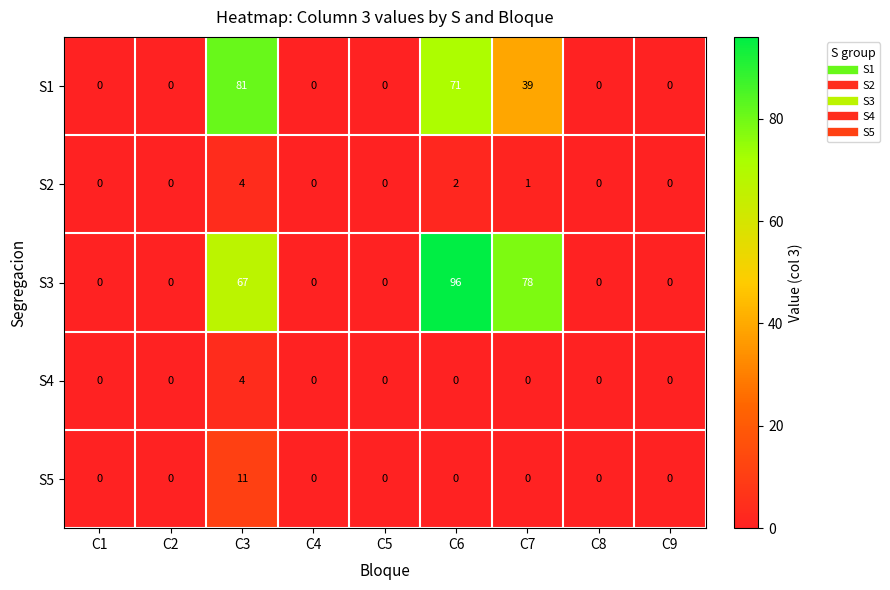

What is the sum of the S4 values at C3 and C7?

4